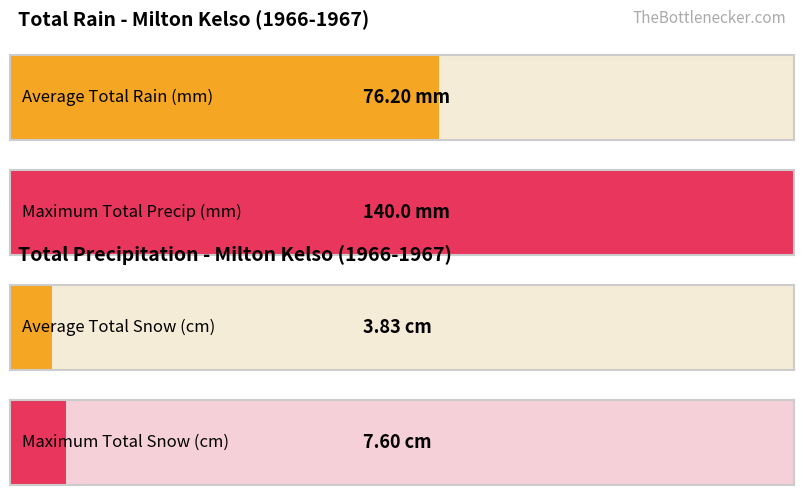

True or false: Total Rain (mm) has a value of 37.2 at 1966-08.

False